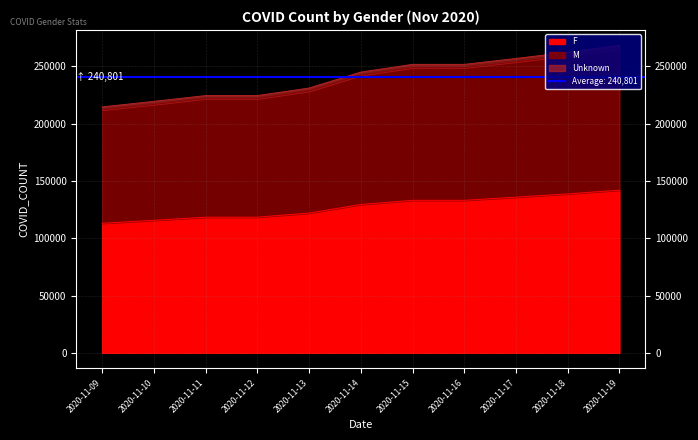

What is the minimum value for F?

112996